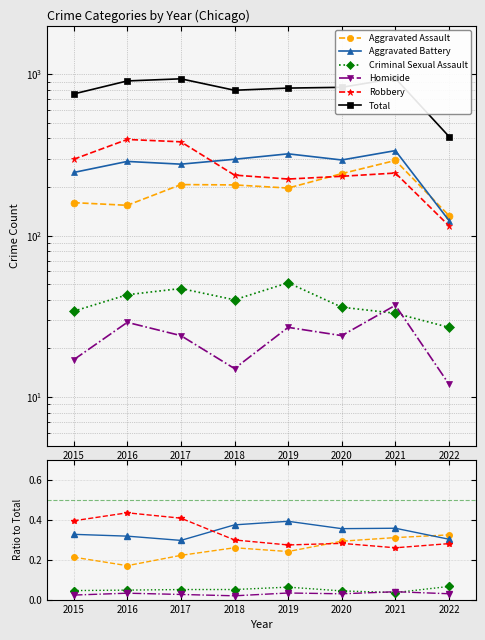

True or false: Total has more than 1 interior local peaks.

True